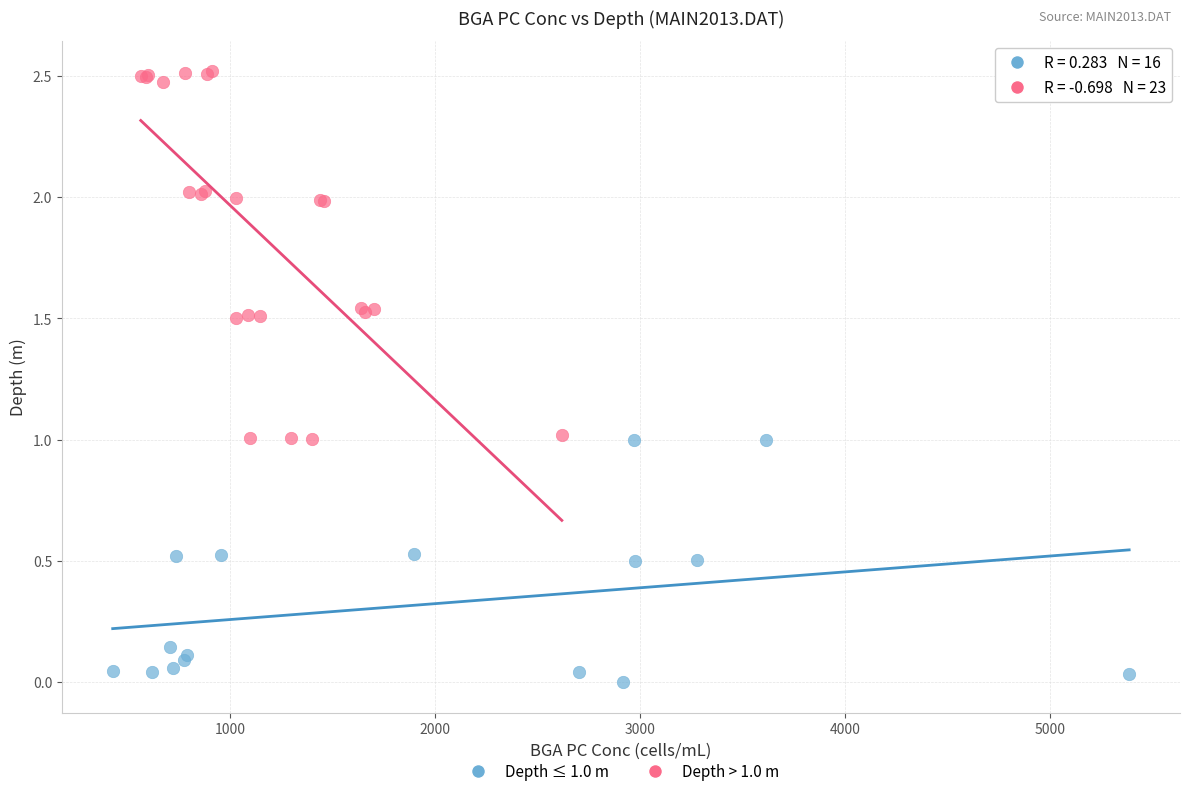

Which series contains the highest Y value?

Depth > 1.0 m